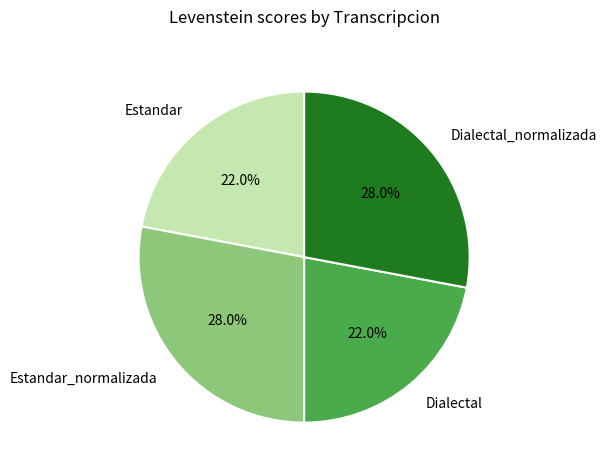

To the nearest percent, what portion does Estandar represent?

22%